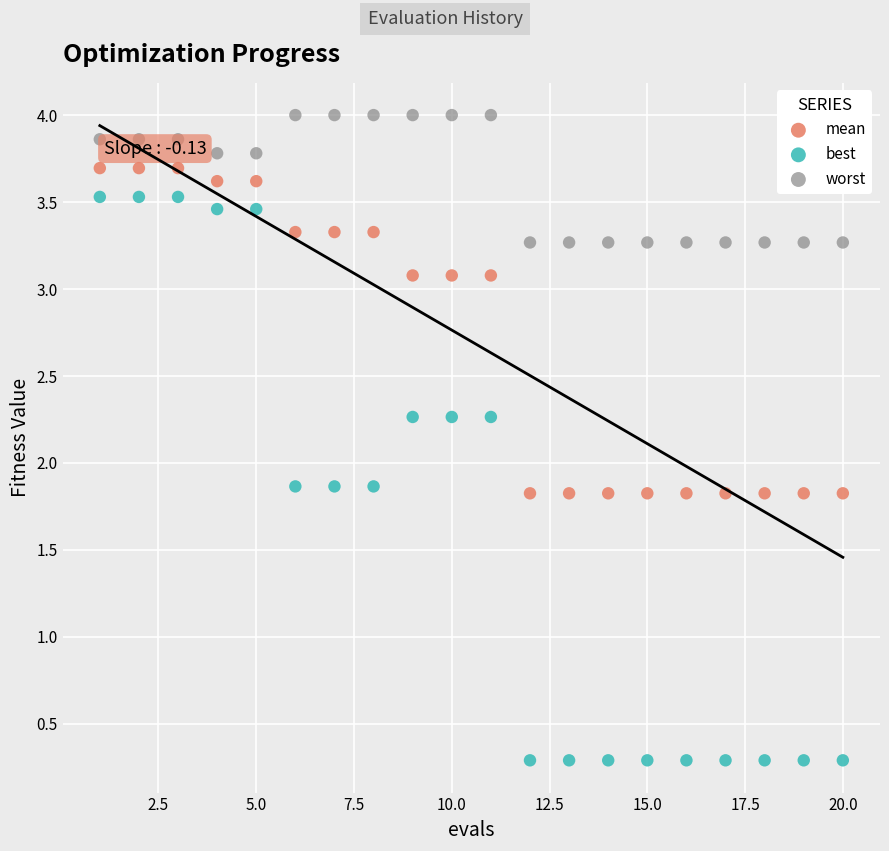

Which series contains the lowest Y value?

best